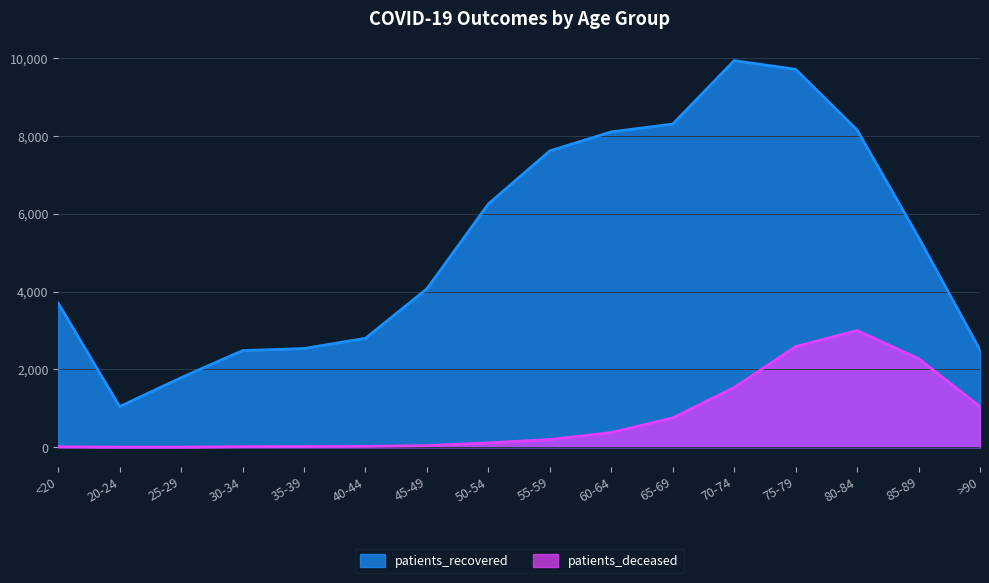

Reading left to right, transcribe all the data shown in this chart.

patients_deceased: <20=12	20-24=3	25-29=3	30-34=15	35-39=16	40-44=22	45-49=41	50-54=113	55-59=198	60-64=378	65-69=754	70-74=1535	75-79=2586	80-84=2999	85-89=2276	>90=1045
patients_recovered: <20=3703	20-24=1044	25-29=1787	30-34=2483	35-39=2537	40-44=2800	45-49=4071	50-54=6252	55-59=7615	60-64=8103	65-69=8304	70-74=9934	75-79=9710	80-84=8151	85-89=5392	>90=2500